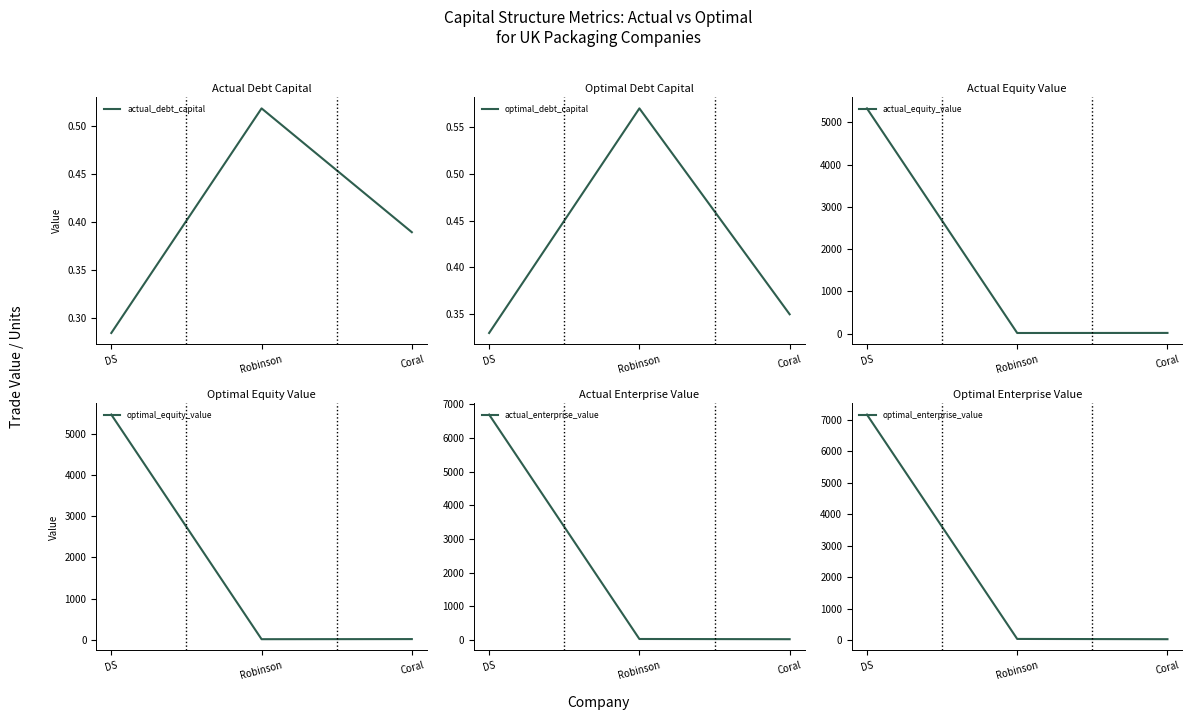

True or false: optimal_debt_capital has a value of 0.5 at DS.

False